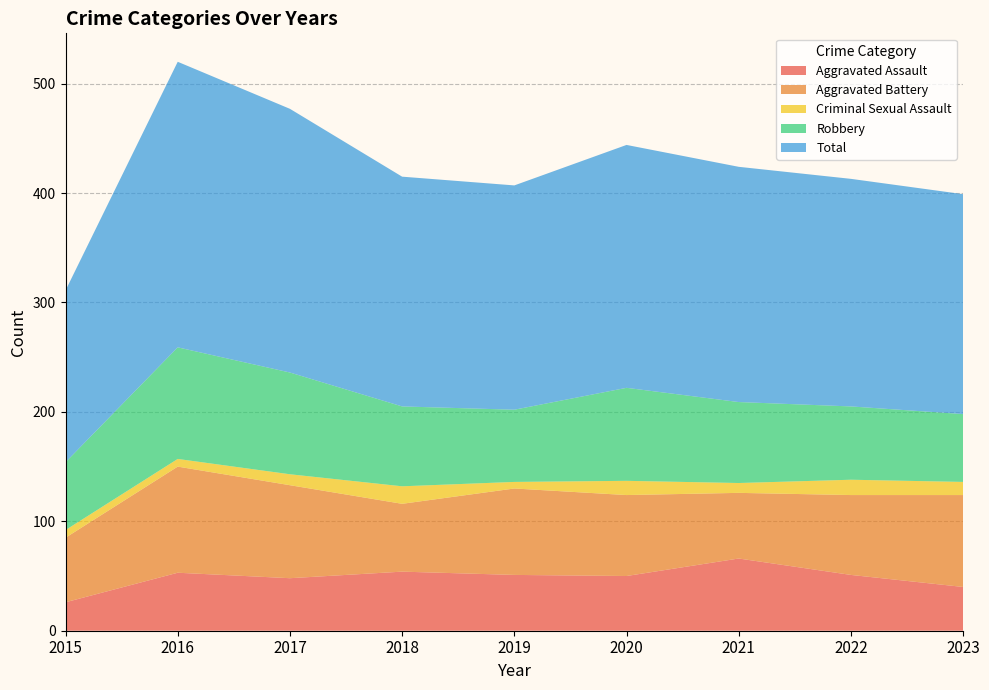

Reading left to right, what are all the values shown in this chart?

Aggravated Assault: 26	53	48	54	51	50	66	51	40
Aggravated Battery: 59	97	85	62	79	74	60	73	84
Criminal Sexual Assault: 7	7	10	16	6	13	9	14	12
Robbery: 62	102	93	73	66	85	74	67	62
Total: 157	261	241	210	205	222	215	208	201